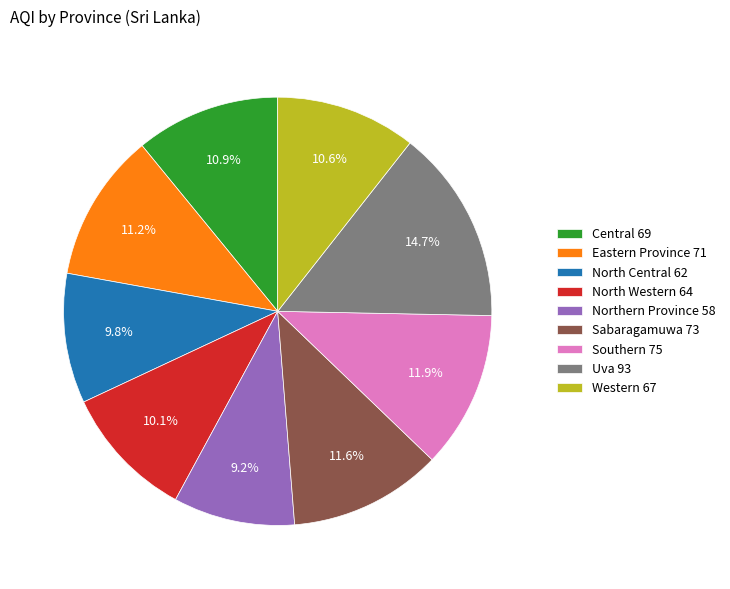

Combined, what portion of the pie is Eastern Province 71 and Uva 93?

25.9%